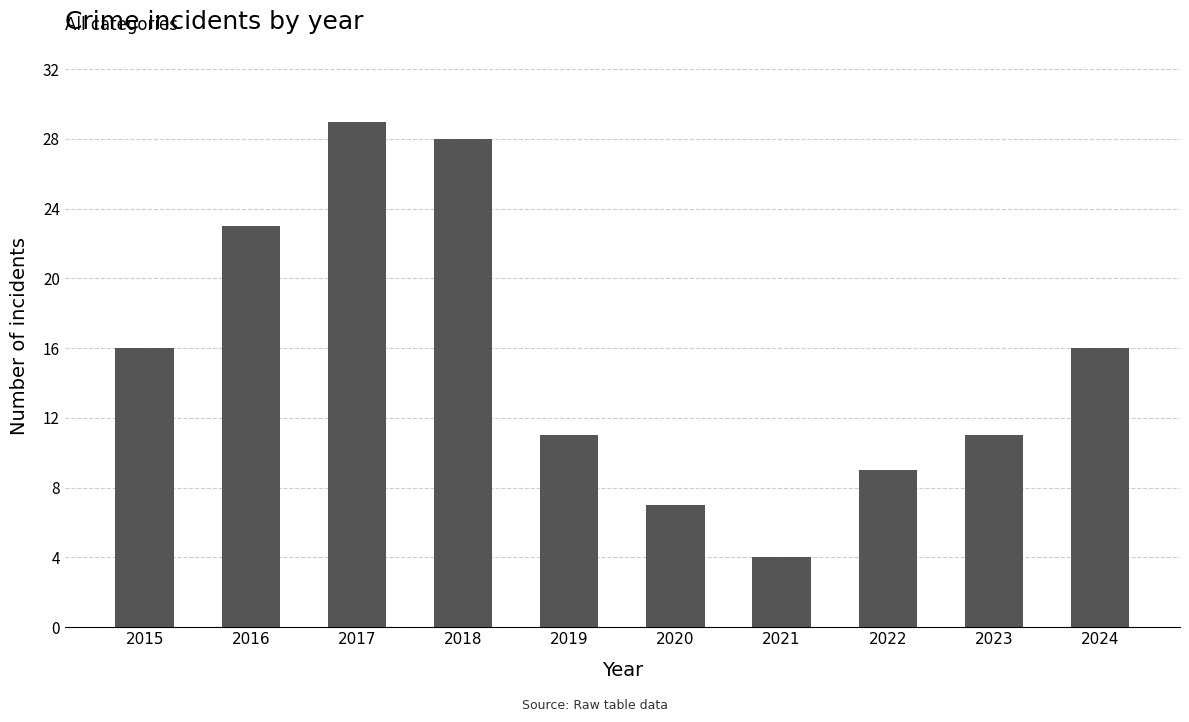

Which category has the highest value across all series?

2017